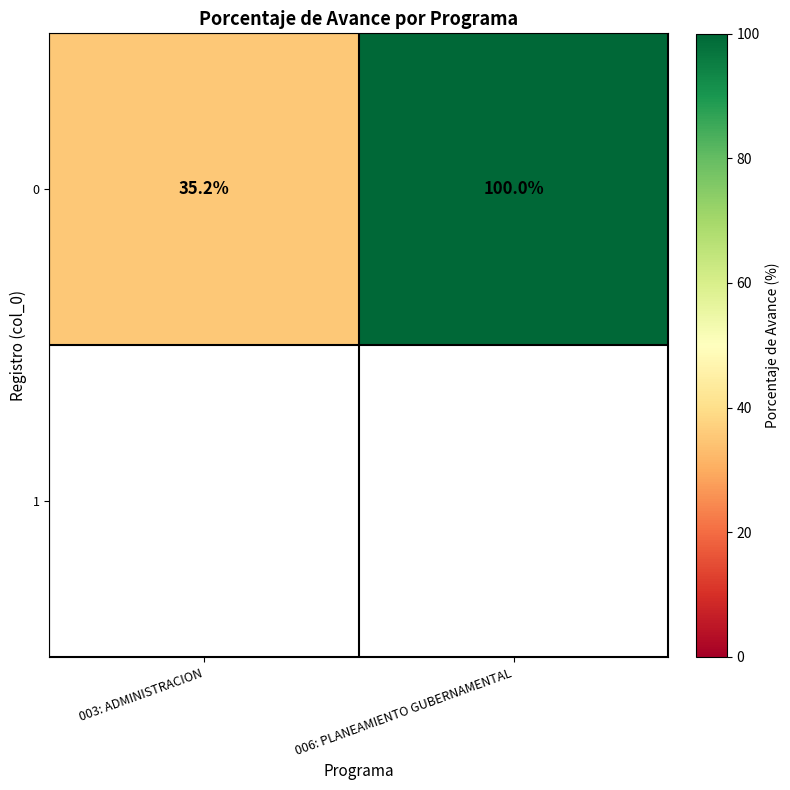

How many categories are shown in the chart?

2